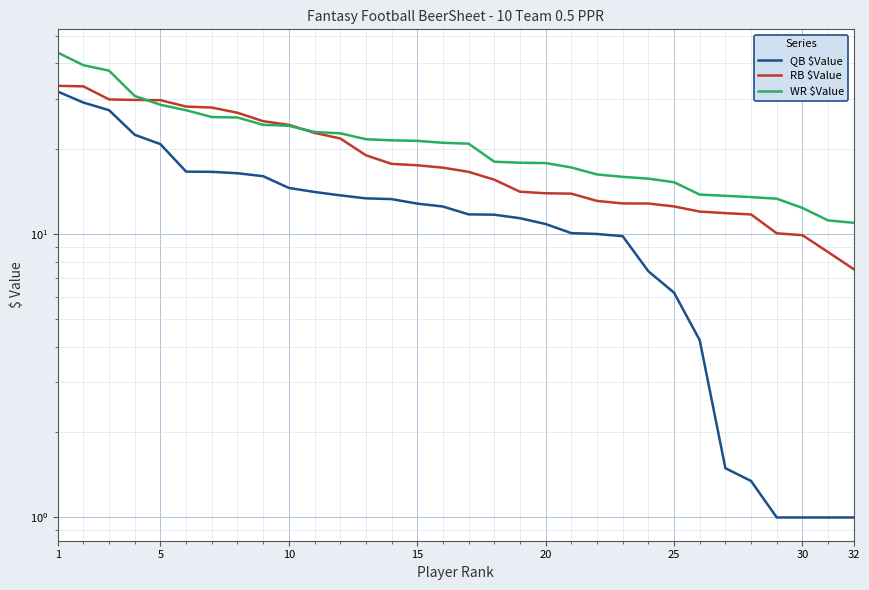

True or false: QB $Value and WR $Value intersect in this chart.

False